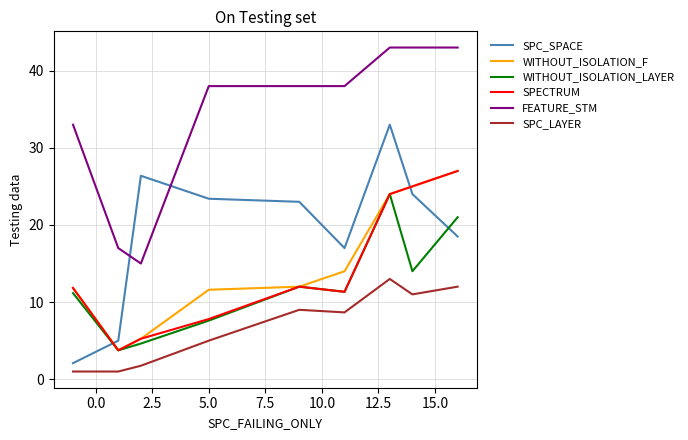

What is the lowest value of the WITHOUT_ISOLATION_LAYER series?

3.8